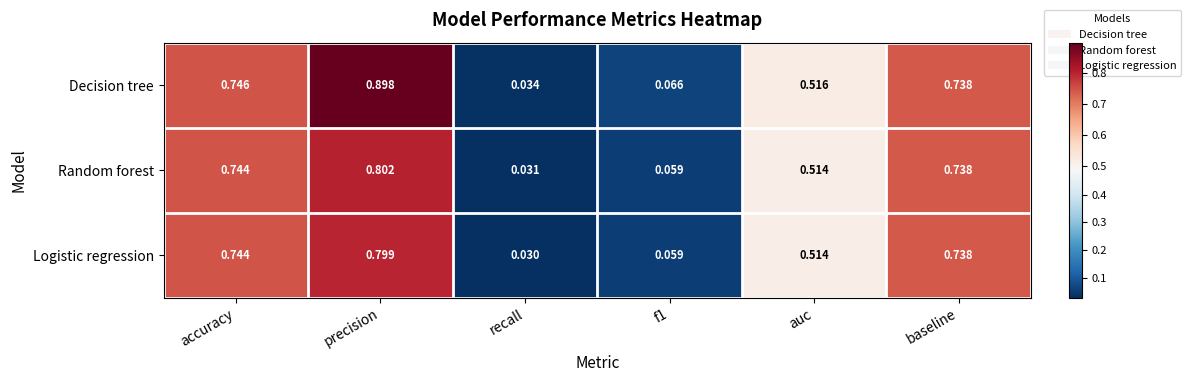

Which label corresponds to the largest value in the chart?

precision